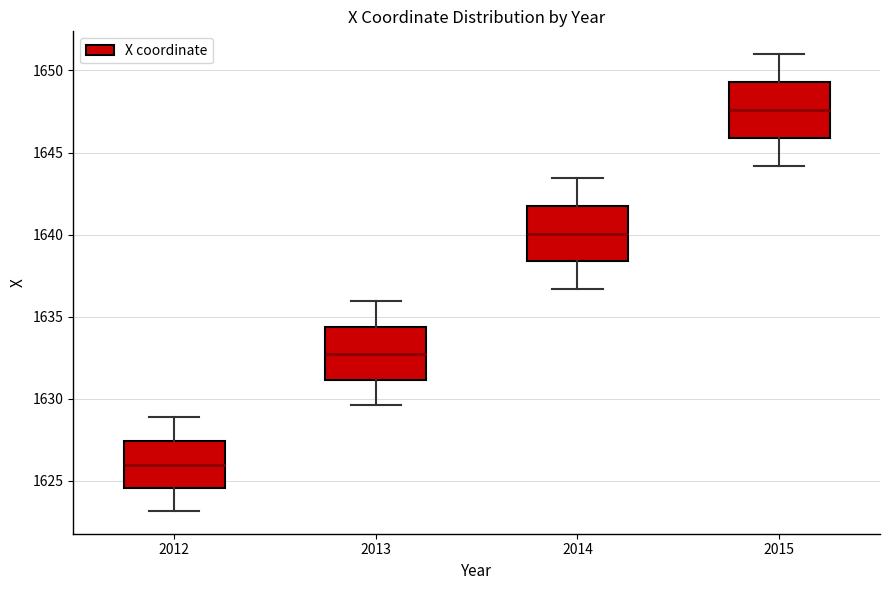

Reading left to right, transcribe this box plot: for each box, give where its median line is, the range the box spans, and where its two whiskers end, as read against the y-axis. The values are not printed on the chart, so give them approximately, as read against the axis.

2012: median 1626.0, box 1624.5 to 1627.5, whiskers 1623.0 to 1629.0
2013: median 1632.5, box 1631.0 to 1634.5, whiskers 1629.5 to 1636.0
2014: median 1640.0, box 1638.5 to 1641.5, whiskers 1636.5 to 1643.5
2015: median 1647.5, box 1646.0 to 1649.5, whiskers 1644.0 to 1651.0